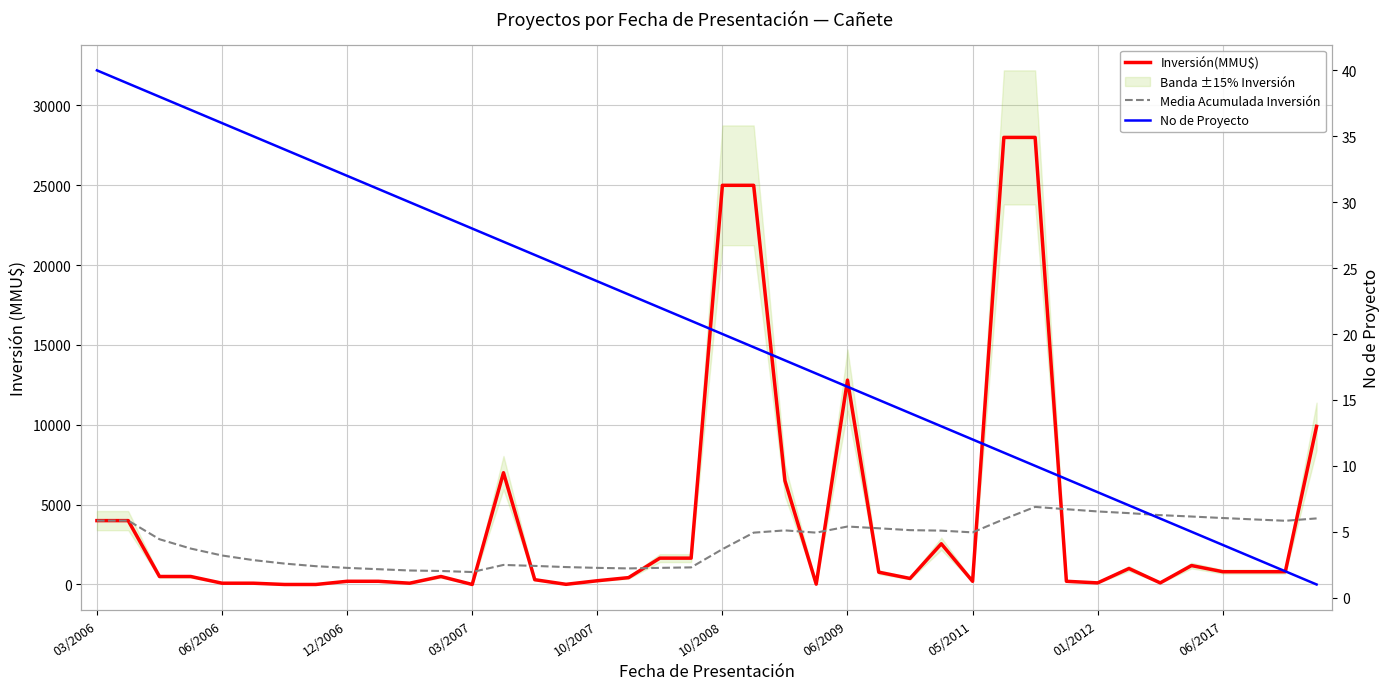

Reading left to right, transcribe all the data shown in this chart.

Inversión(MMU$): 4000.0	4000.0	500.0	500.0	80.0	80.0	0.0	0.0	200.0	200.0	80.0	500.0	1.0	7000.0	300.0	10.0	234.0	429.0	1650.0	1650.0	25000.0	25000.0	6500.0	22.0	12800.0	770.0	377.0	2550.0	200.0	28000.0	28000.0	200.0	100.0	1000.0	100.0	1186.0	800.0	800.0	800.0	9903.0
Media Acumulada Inversión: 4000.0	4000.0	2833.3	2250.0	1816.0	1526.7	1308.6	1145.0	1040.0	956.0	876.4	845.0	780.1	1224.4	1162.7	1090.7	1040.3	1006.3	1040.2	1070.7	2210.2	3246.1	3387.6	3247.3	3629.4	3519.5	3403.1	3372.6	3263.2	4087.8	4859.1	4713.5	4573.7	4468.6	4343.8	4256.1	4162.7	4074.2	3990.2	4138.1
No de Proyecto: 40.0	39.0	38.0	37.0	36.0	35.0	34.0	33.0	32.0	31.0	30.0	29.0	28.0	27.0	26.0	25.0	24.0	23.0	22.0	21.0	20.0	19.0	18.0	17.0	16.0	15.0	14.0	13.0	12.0	11.0	10.0	9.0	8.0	7.0	6.0	5.0	4.0	3.0	2.0	1.0